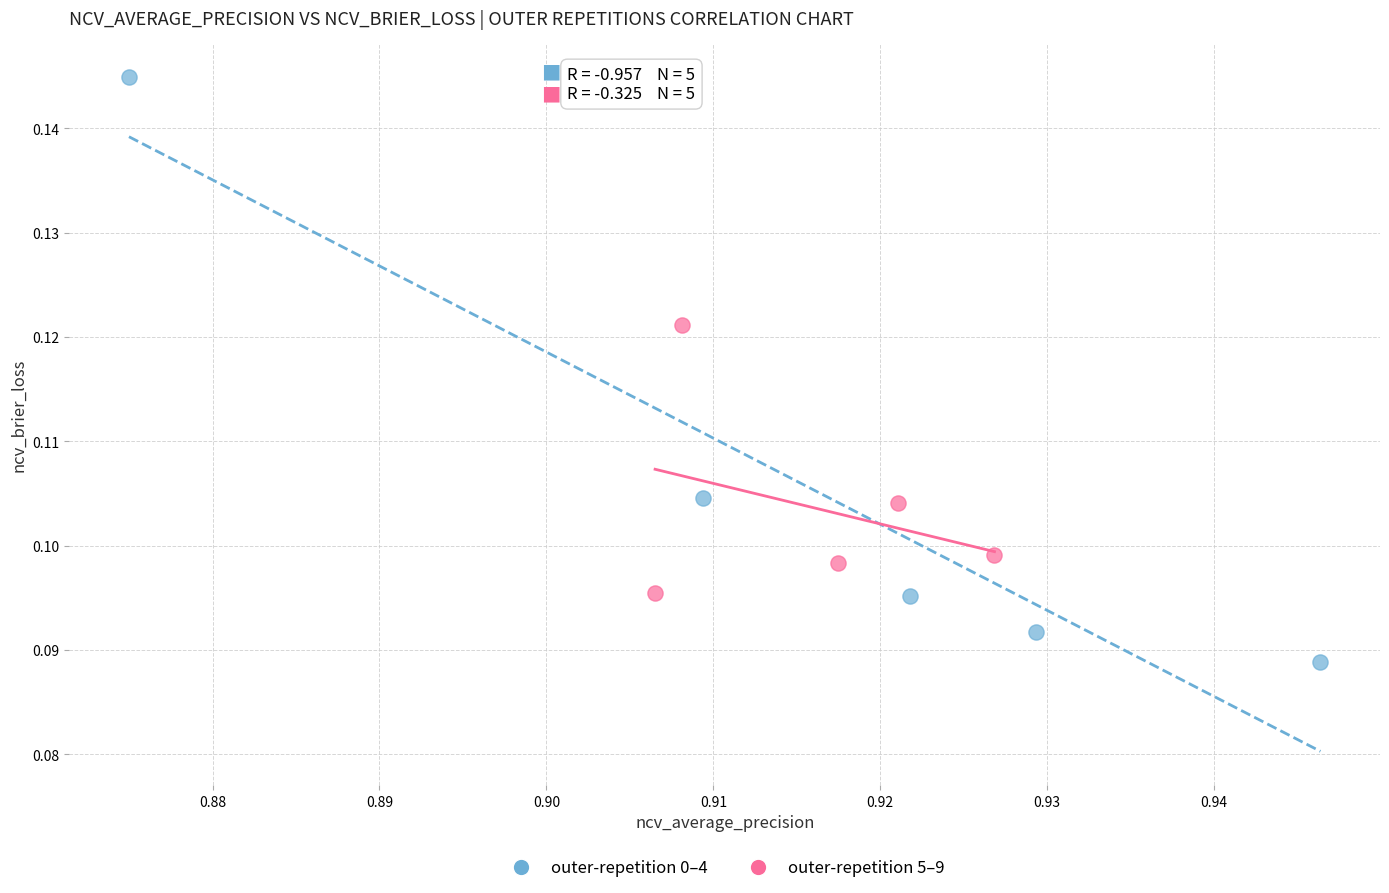

What are all the series names shown in the legend?

outer-repetition 0–4, outer-repetition 5–9